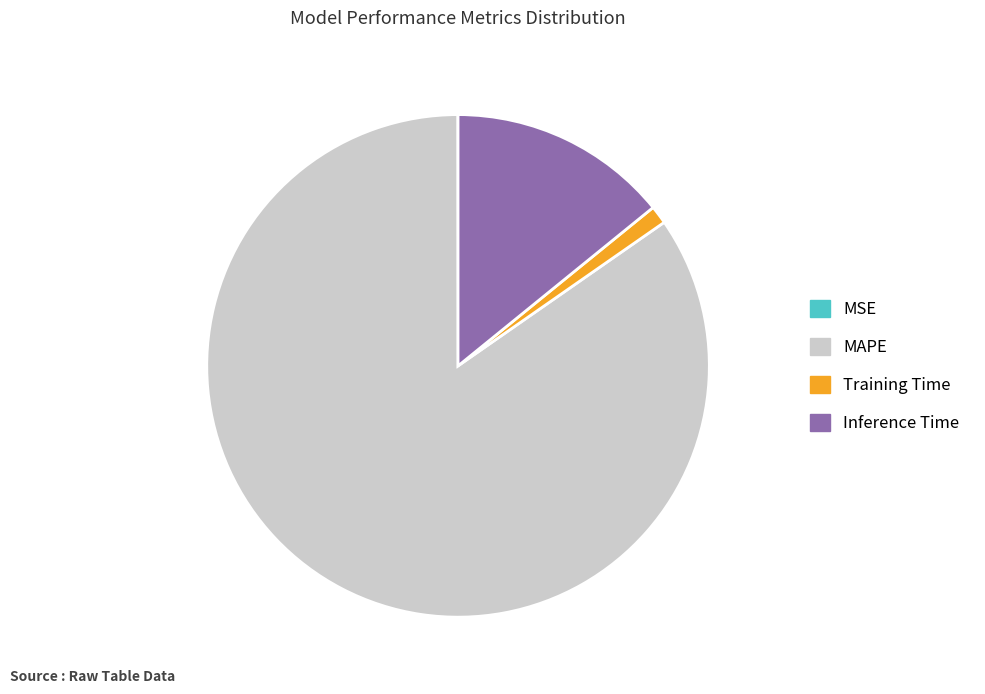

Is the sum of MAPE and Training Time greater than half?

Yes